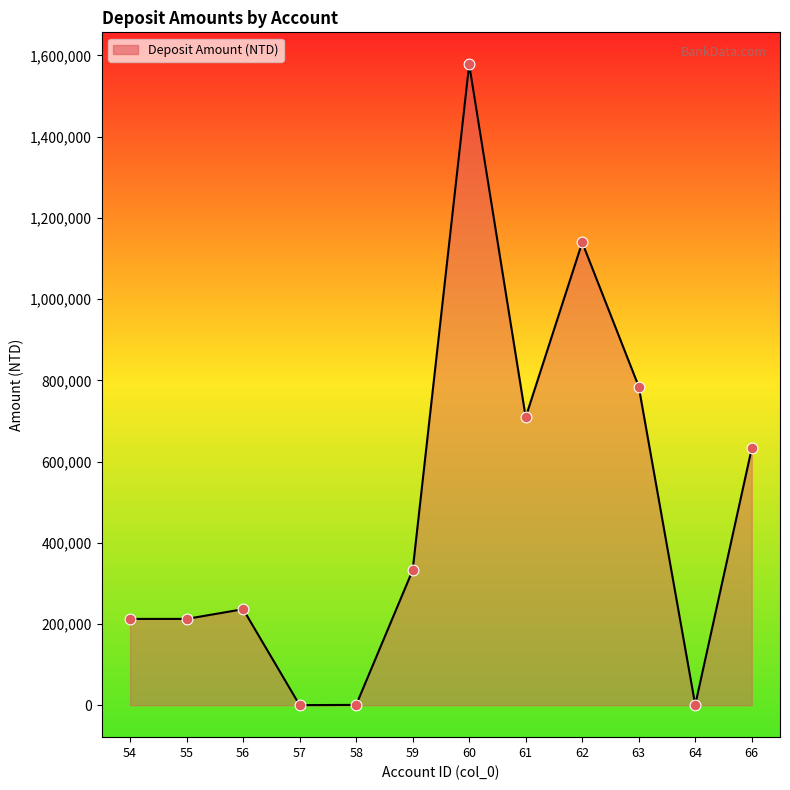

Between 59 and 62, which is larger?

62